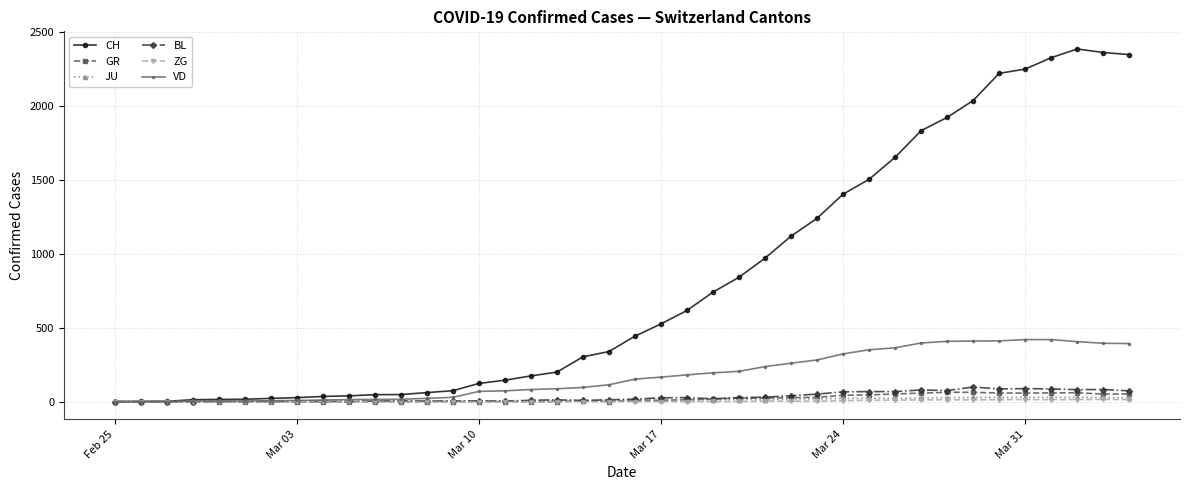

What is the maximum value shown in the chart?

2387